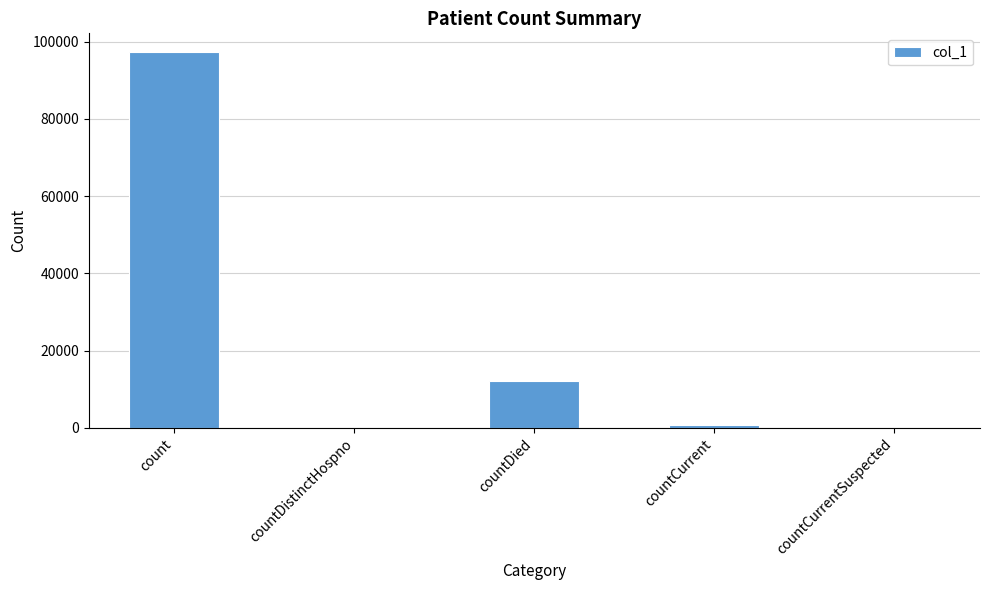

What is the sum of all values?

110026